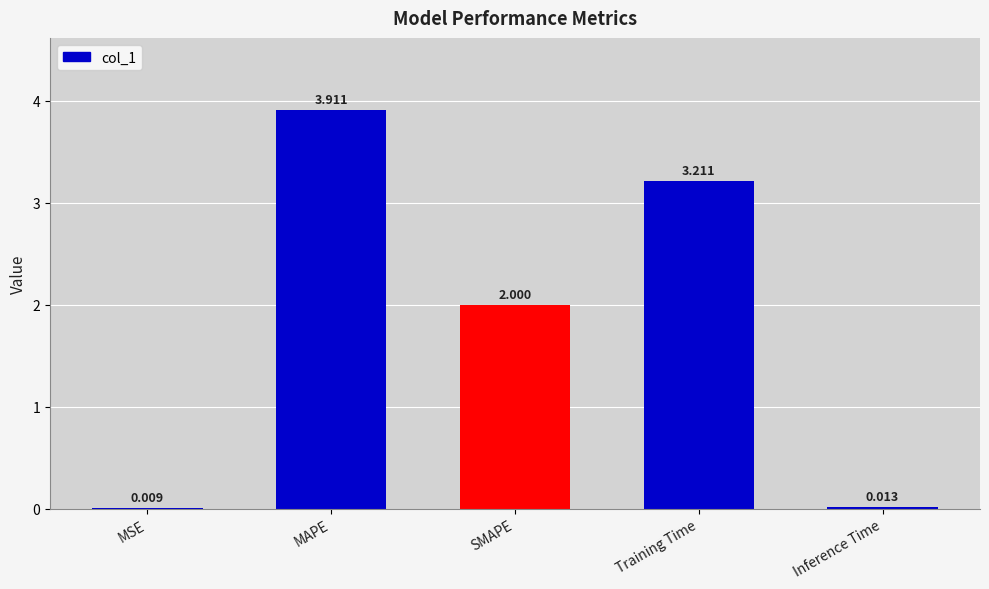

Between Inference Time and MAPE, which is larger?

MAPE